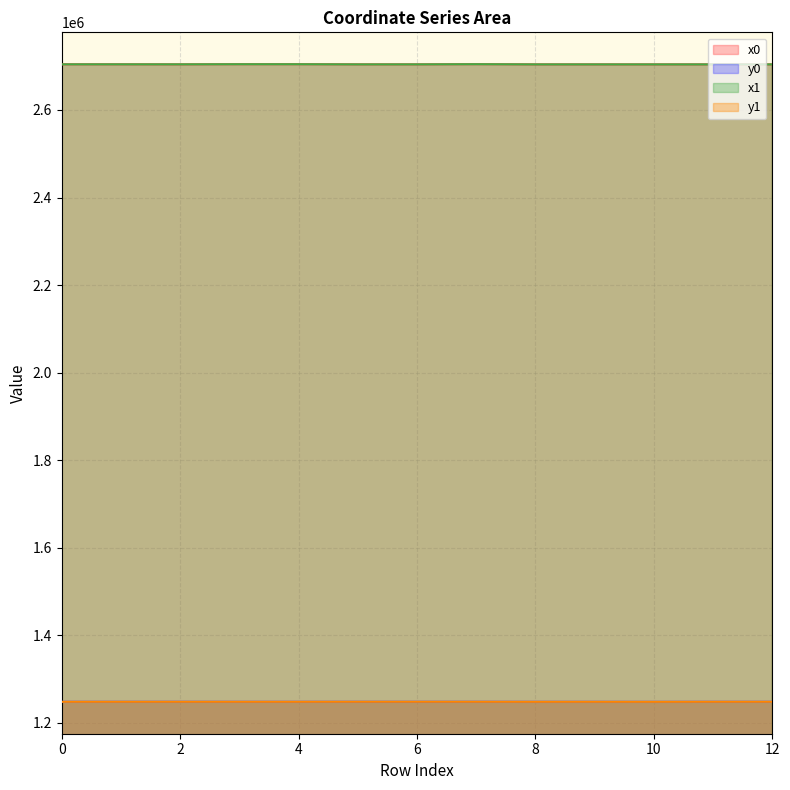

True or false: x0 and x1 intersect in this chart.

True